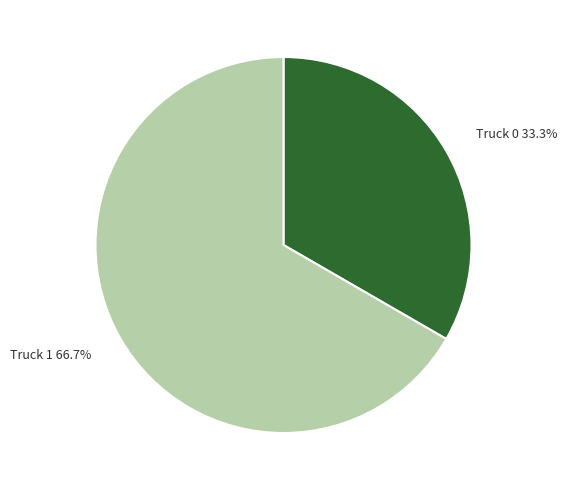

Which has a higher value, Truck 0 or Truck 1?

Truck 1